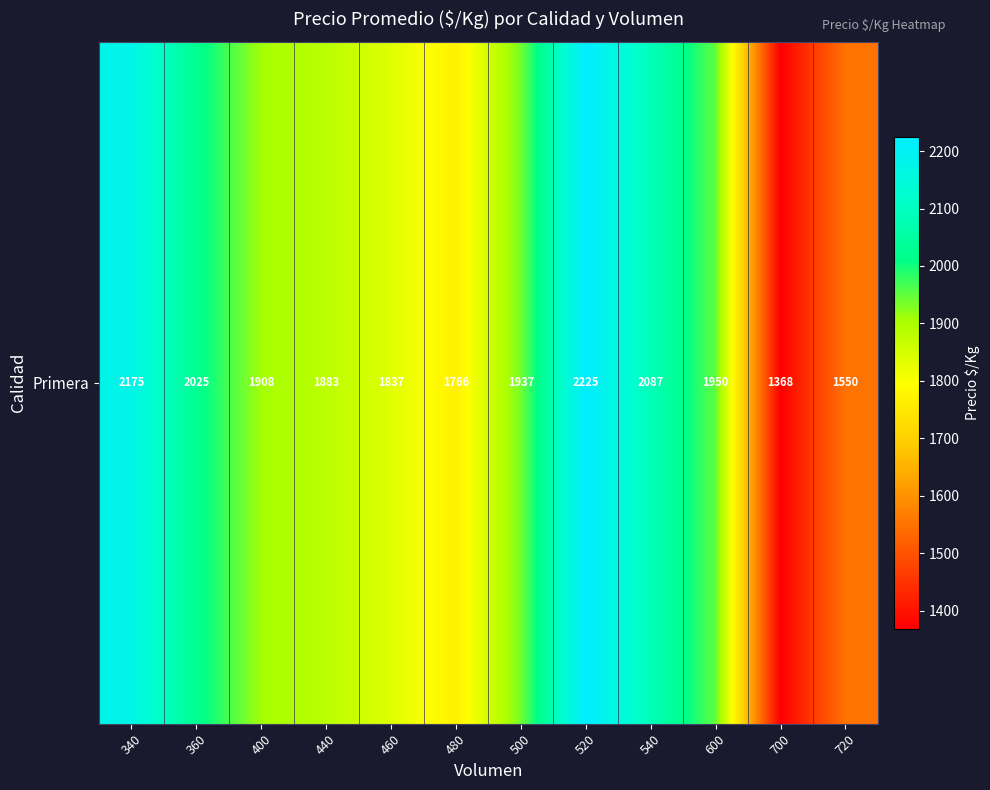

What is the difference between the values at 360 and 720?

475.0